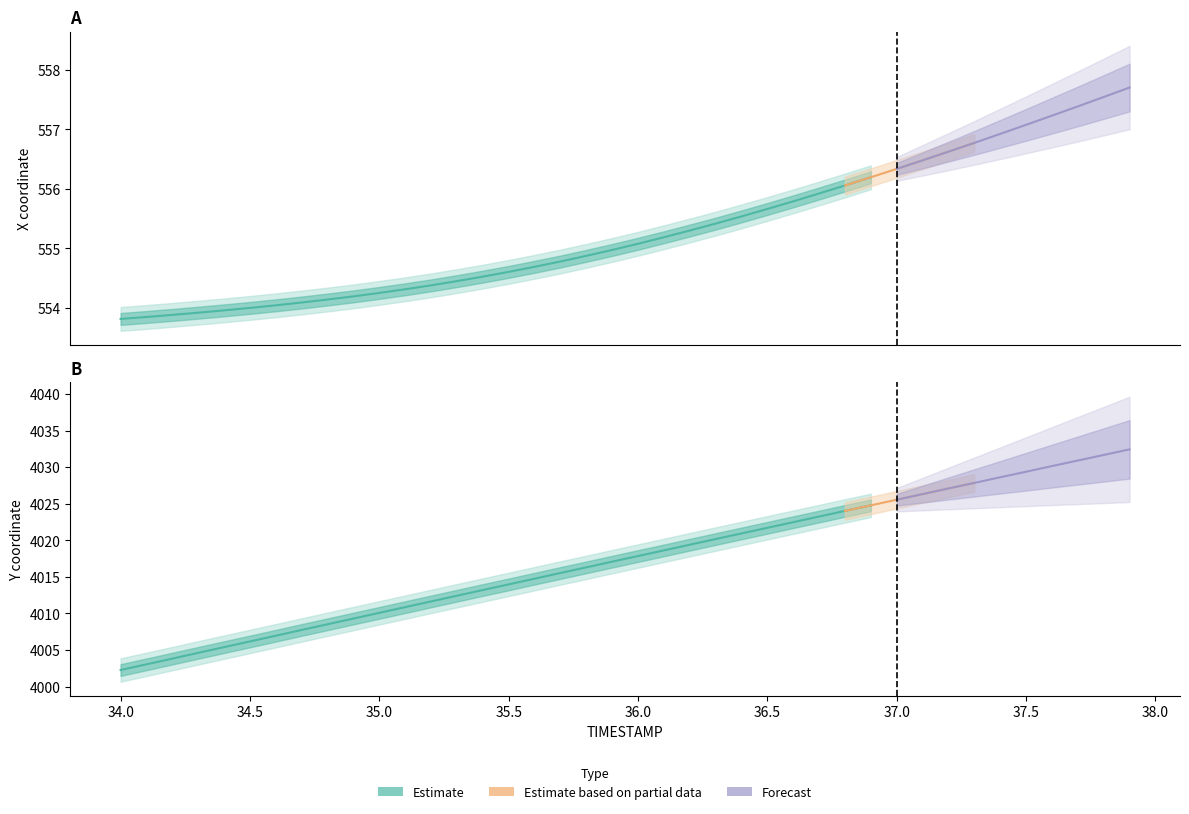

Reading left to right, what are all the values shown in this chart?

X: 34.0=553.8	34.1=553.9	34.2=553.9	34.3=553.9	34.4=554.0	34.5=554.0	34.6=554.0	34.7=554.1	34.8=554.1	34.9=554.2	35.0=554.3	35.1=554.3	35.2=554.4	35.3=554.5	35.4=554.5	35.5=554.6	35.6=554.7	35.7=554.8	35.8=554.9	35.9=555.0	36.0=555.1	36.1=555.2	36.2=555.3	36.3=555.4	36.4=555.5	36.5=555.7	36.6=555.8	36.7=555.9	36.8=556.1	36.9=556.2	37.0=556.3	37.1=556.5	37.2=556.6	37.3=556.8	37.4=556.9	37.5=557.1	37.6=557.2	37.7=557.4	37.8=557.5	37.9=557.7
Y: 34.0=4002.3	34.1=4003.0	34.2=4003.8	34.3=4004.6	34.4=4005.4	34.5=4006.2	34.6=4006.9	34.7=4007.7	34.8=4008.5	34.9=4009.3	35.0=4010.1	35.1=4010.9	35.2=4011.6	35.3=4012.4	35.4=4013.2	35.5=4014.0	35.6=4014.8	35.7=4015.5	35.8=4016.3	35.9=4017.1	36.0=4017.8	36.1=4018.6	36.2=4019.4	36.3=4020.2	36.4=4020.9	36.5=4021.7	36.6=4022.5	36.7=4023.2	36.8=4024.0	36.9=4024.8	37.0=4025.6	37.1=4026.3	37.2=4027.1	37.3=4027.8	37.4=4028.6	37.5=4029.4	37.6=4030.2	37.7=4030.9	37.8=4031.7	37.9=4032.4